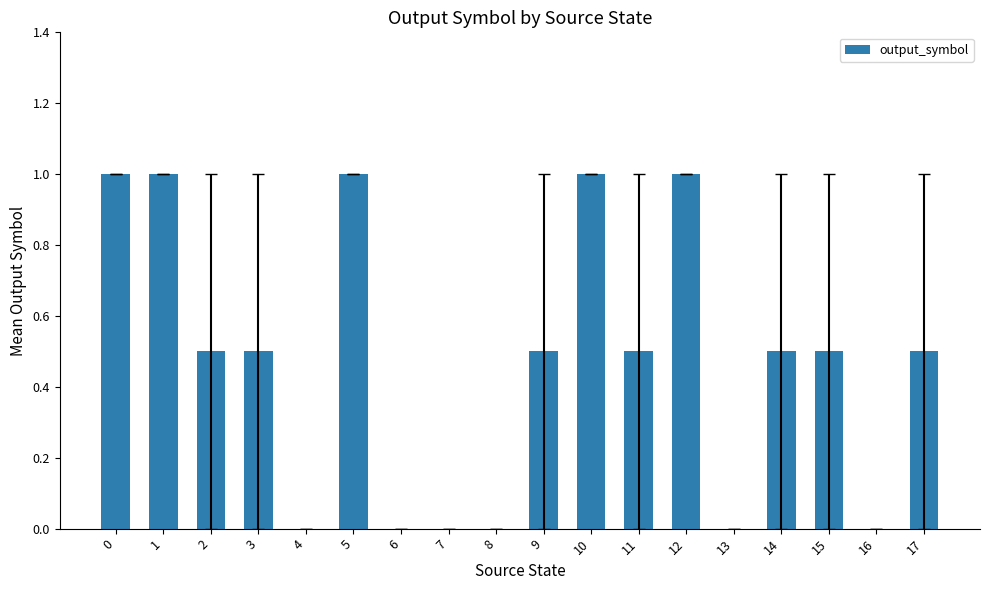

The chart shows a value of 0.5 at 3. True or false?

True